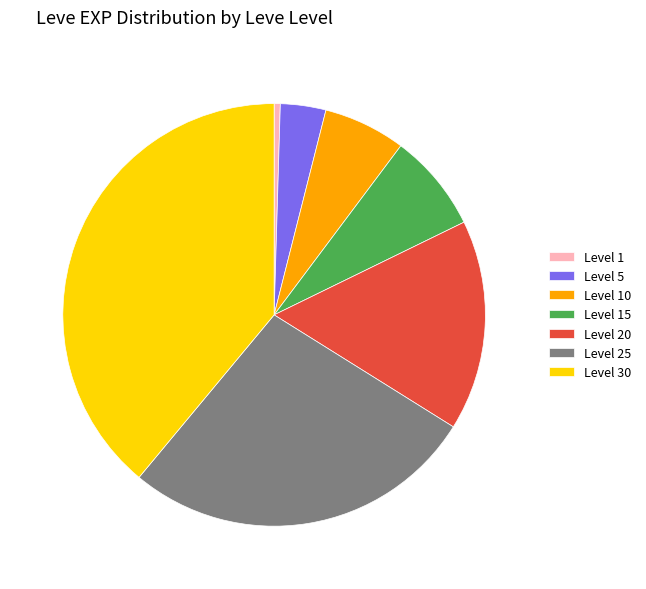

Approximately how many times larger is the value at Level 25 compared to Level 10?

4.3